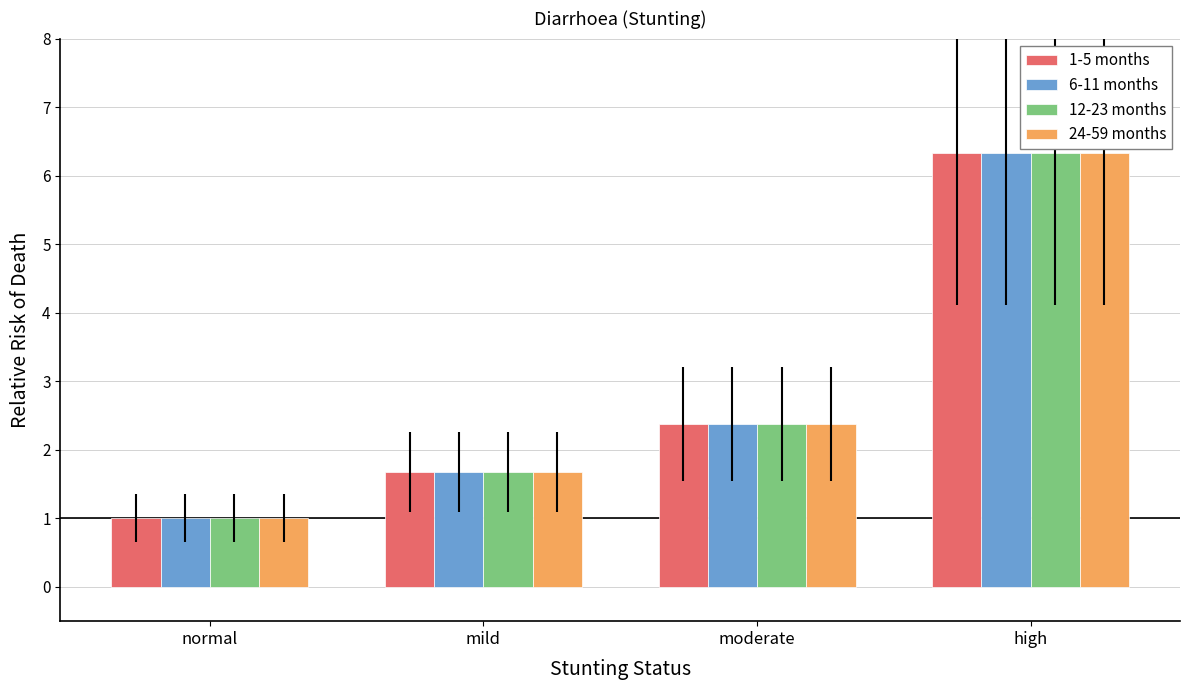

Which category has the lowest value in the 6-11 months series?

normal